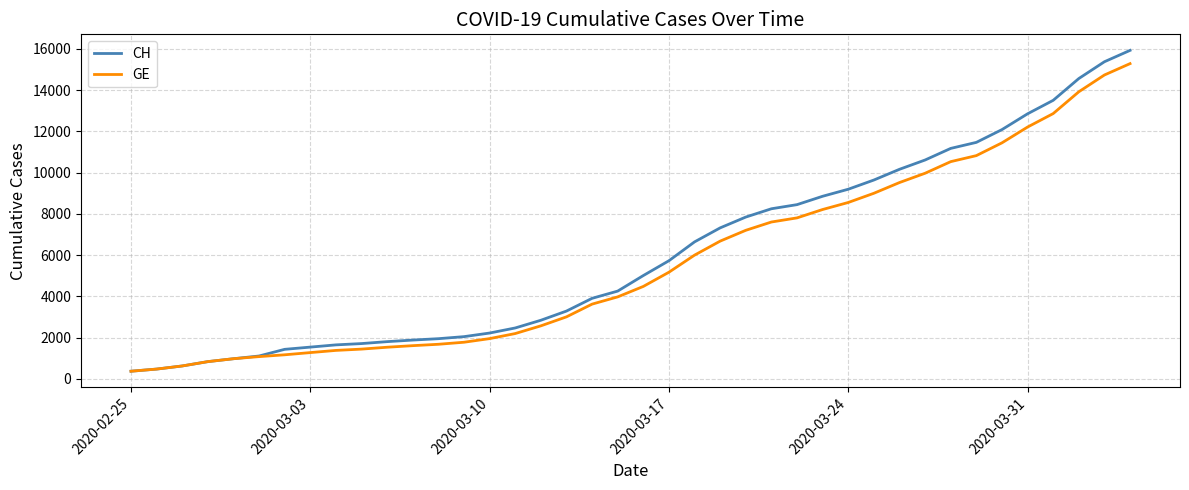

What is the minimum value shown in the chart?

375